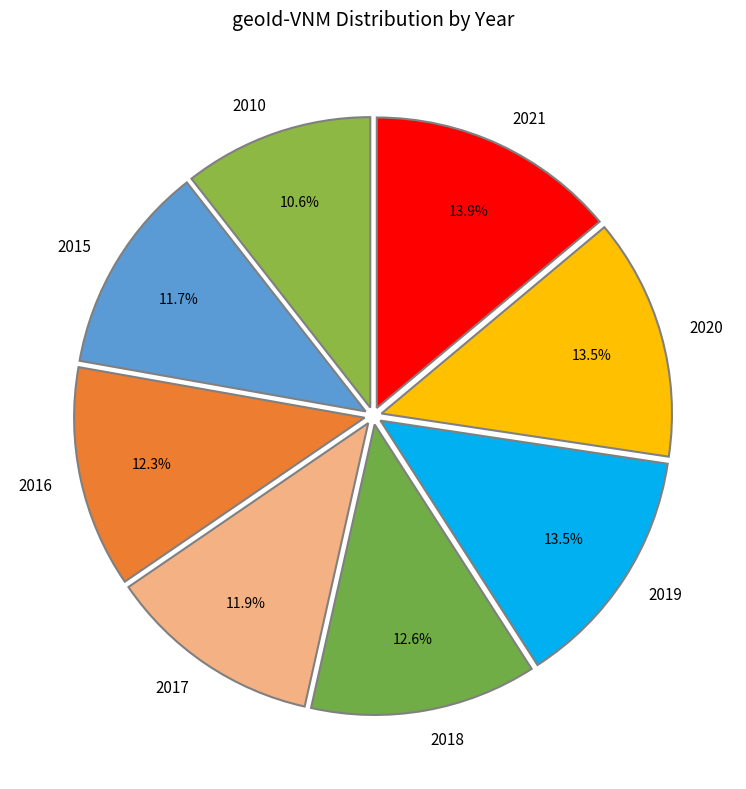

To the nearest percent, what is the difference between the 2015 and 2016 slice percentages?

1%